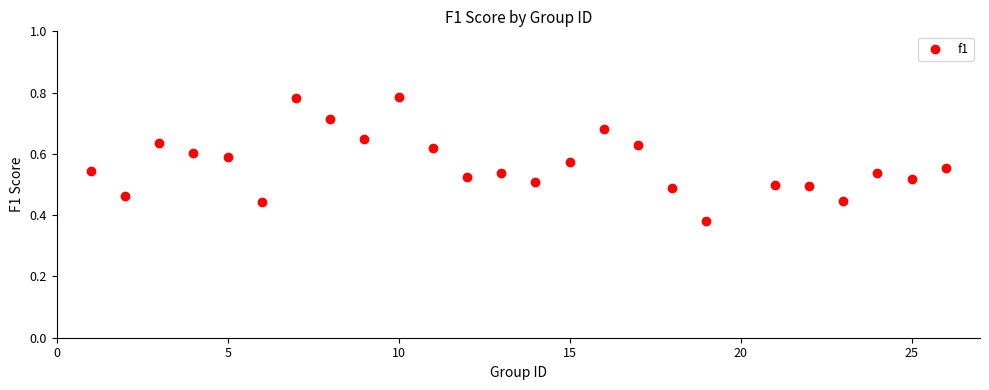

What is the range of X values (max minus min)?

25.0